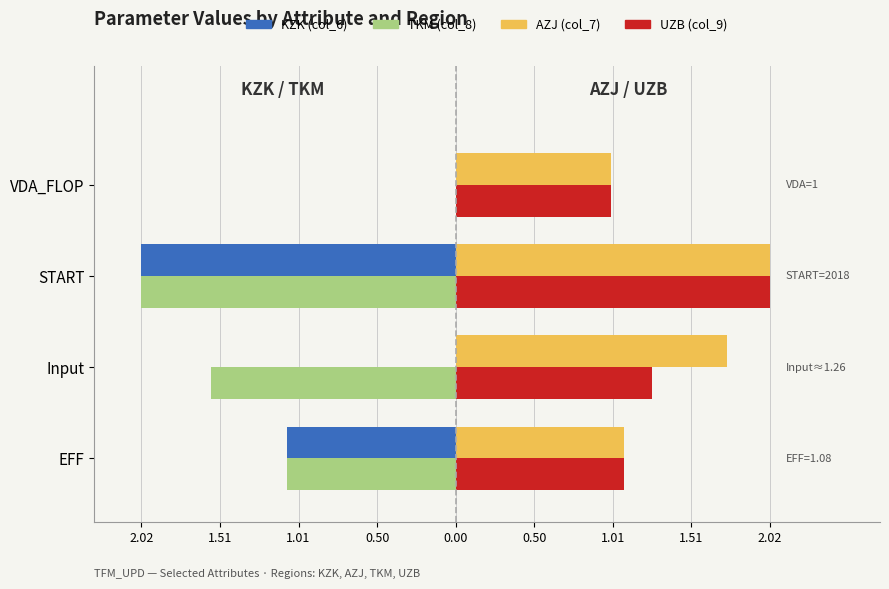

What are all the series names shown in the legend?

KZK (col_6), TKM (col_8), AZJ (col_7), UZB (col_9)